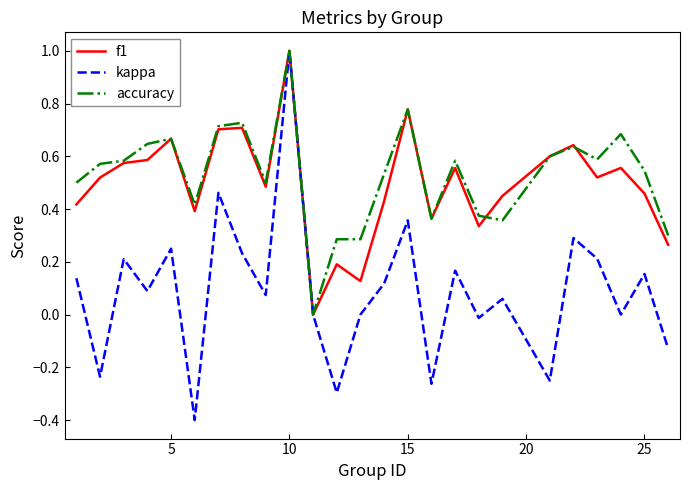

Is this an area chart (filled region under the line)?

No